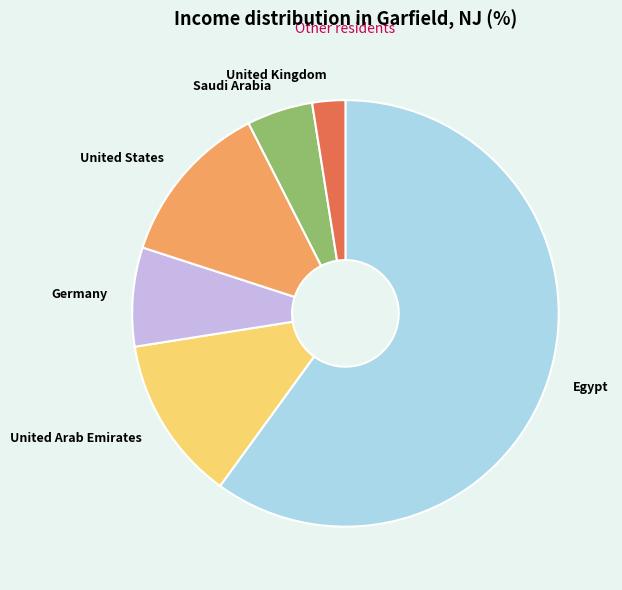

True or false: Germany accounts for 8% of the total.

True